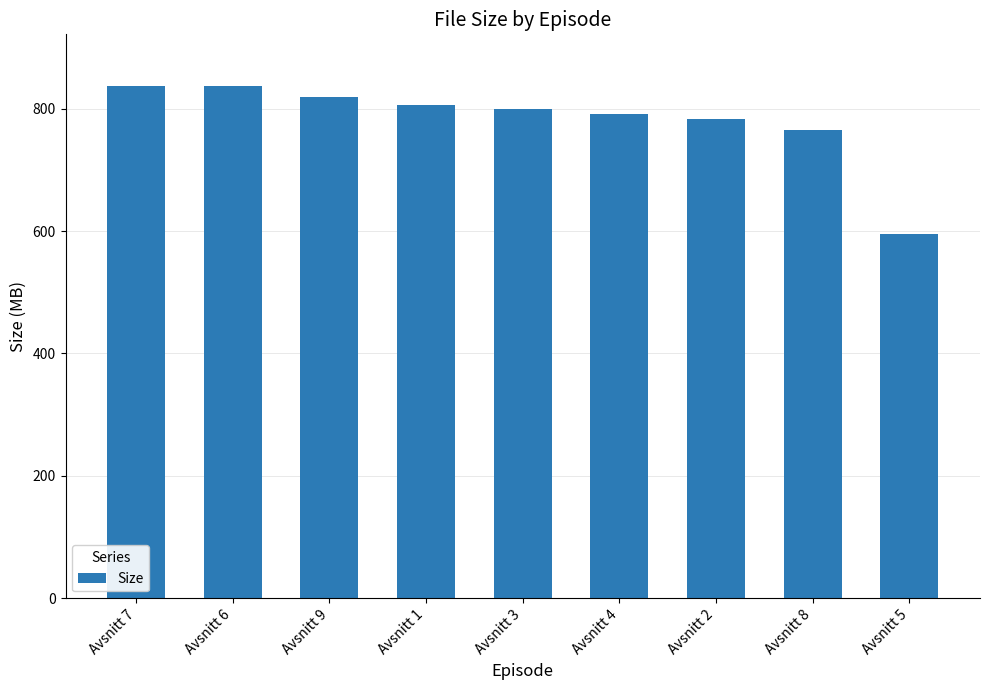

What is the change in value from Avsnitt 7 to Avsnitt 8?

-72.7